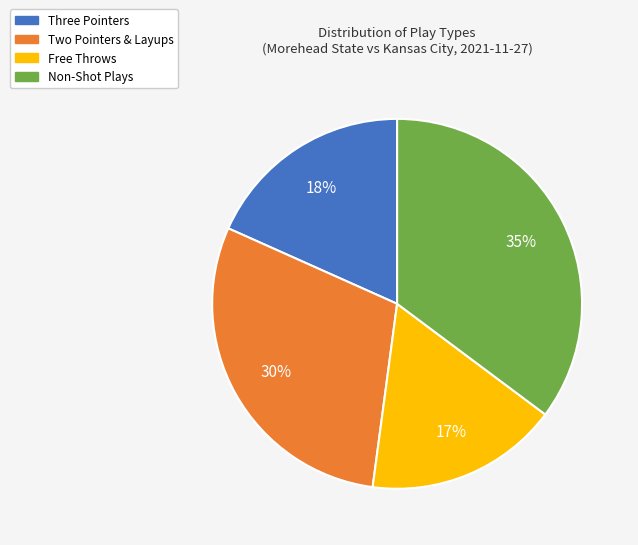

Is there a majority slice in this chart?

No